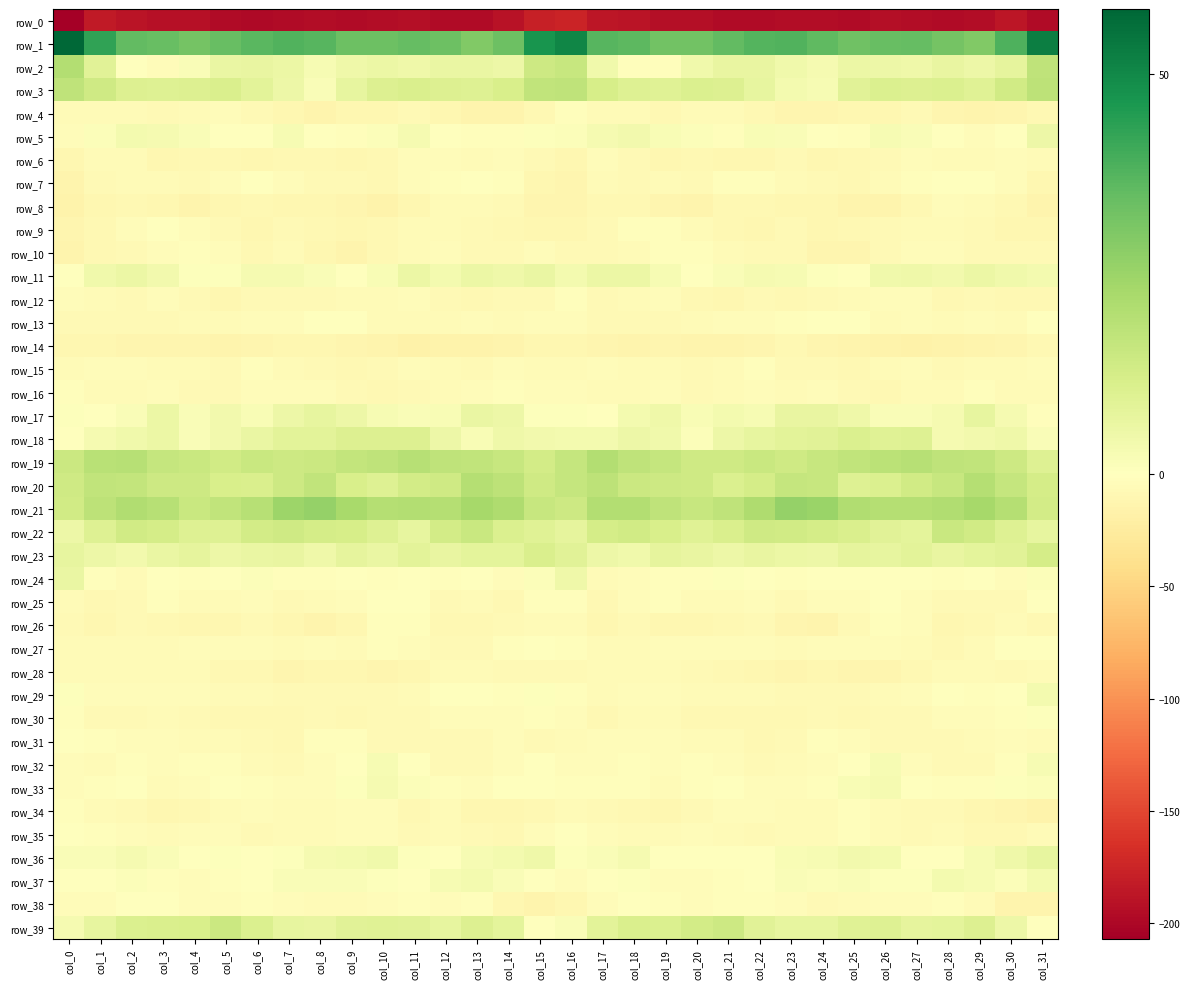

Where is row_38 nearest to the value -7?

col_24